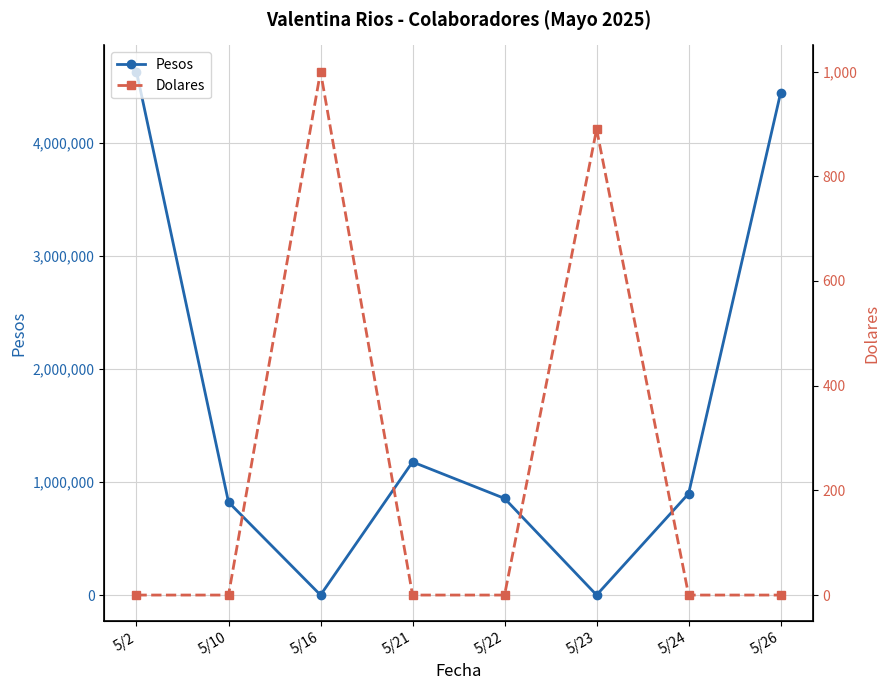

How many values in Dolares are above zero?

2